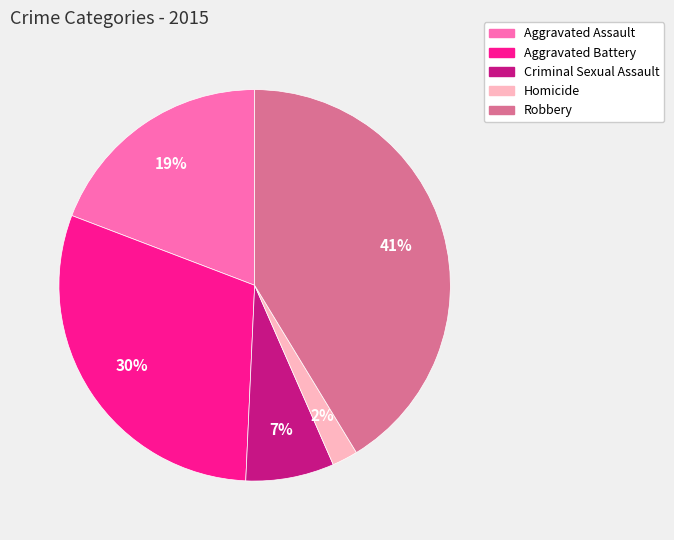

Does any single category account for the majority?

No